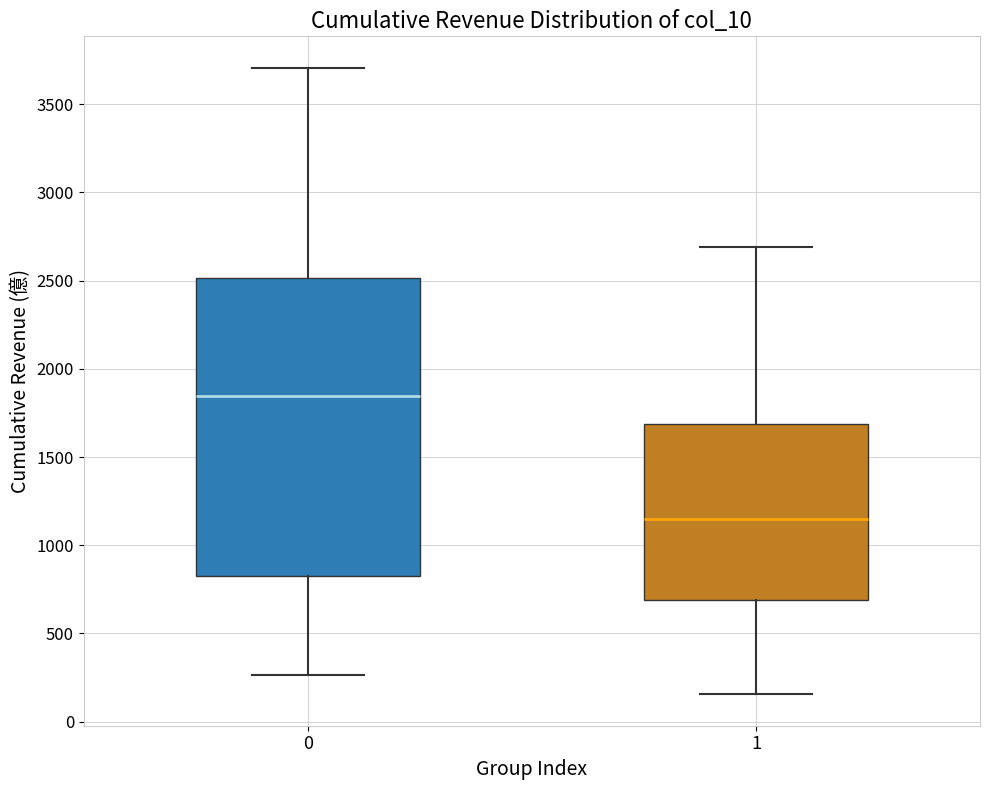

Where does the lower whisker of the box at x = 0 end on the y-axis? The values are not printed on the chart, so give them approximately, as read against the axis.

250